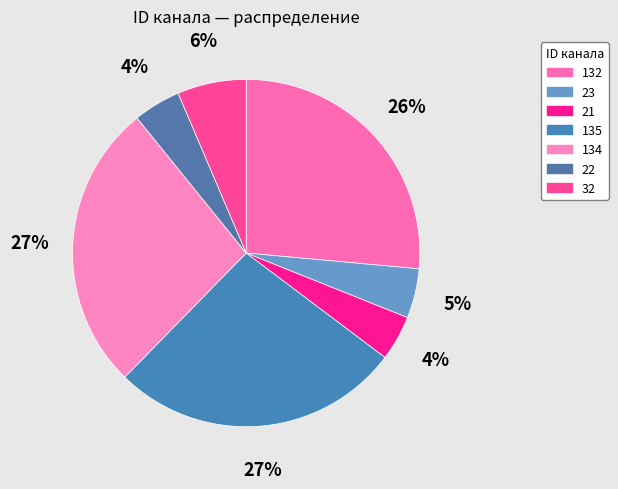

What percentage is the 134 slice, to the nearest percent?

27%